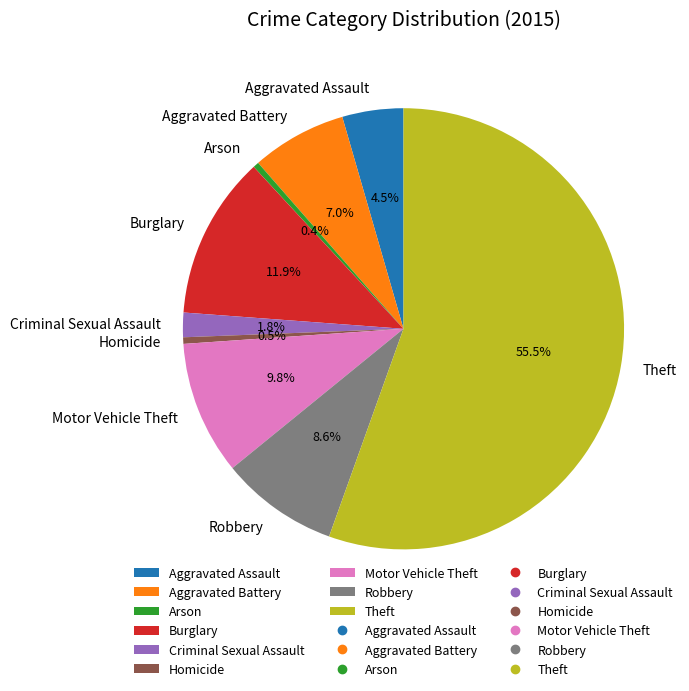

To the nearest percent, what is the average slice percentage?

11%